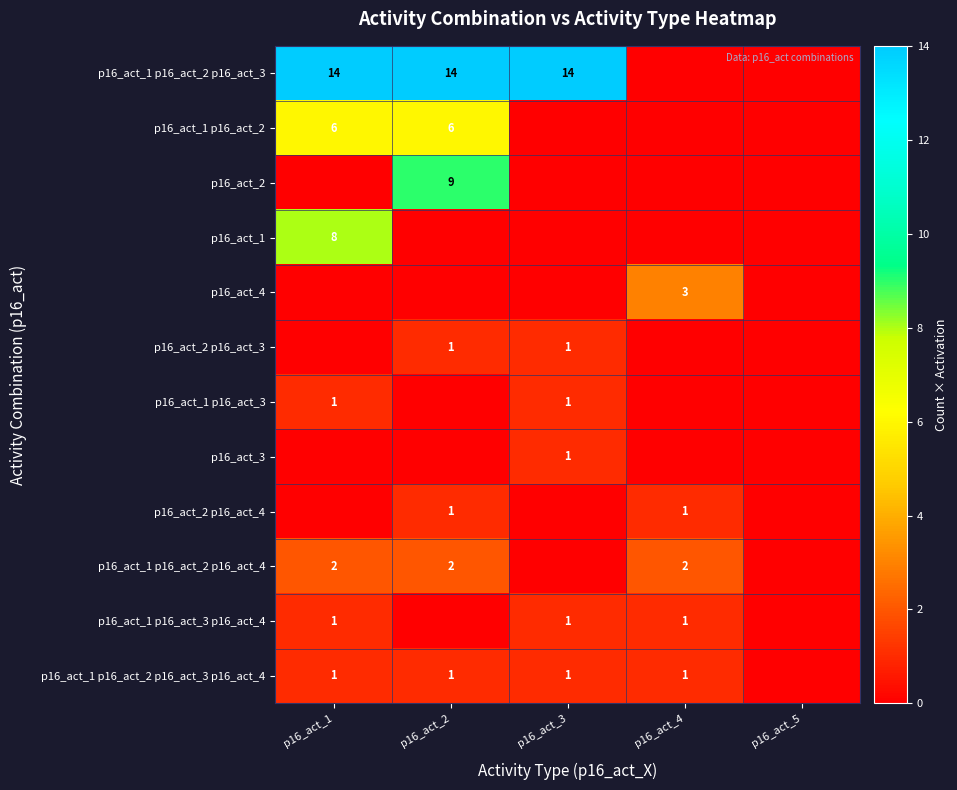

At which category does the chart reach its minimum across all series?

p16_act_4